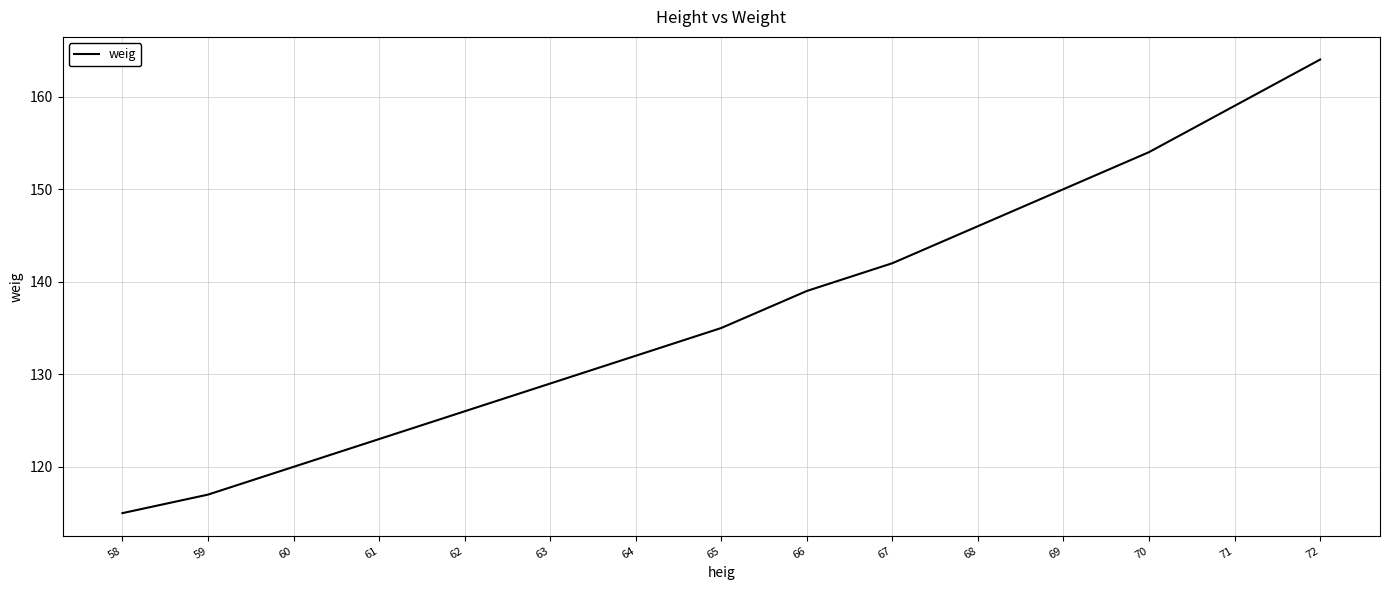

Reading left to right, extract all data points from this chart.

58=115	59=117	60=120	61=123	62=126	63=129	64=132	65=135	66=139	67=142	68=146	69=150	70=154	71=159	72=164